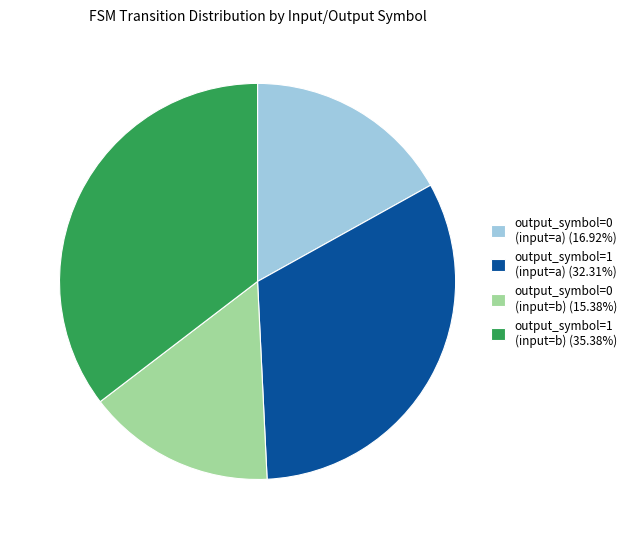

Is output_symbol=1 (input=a) (32.31%) the majority of the pie?

No